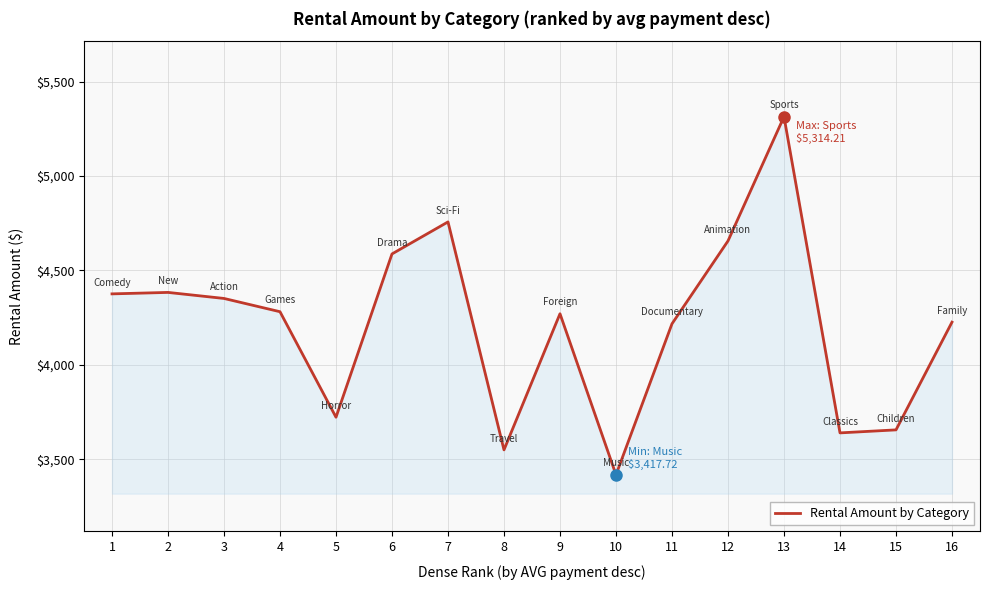

Count the number of categories in the chart.

16